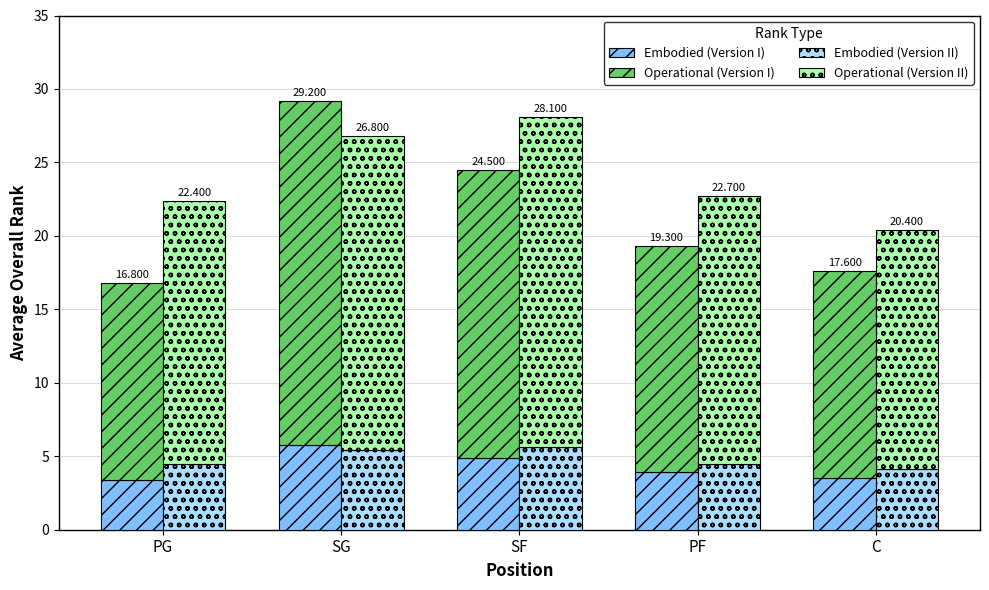

Which category has the lowest value in the Embodied (Version II) series?

C